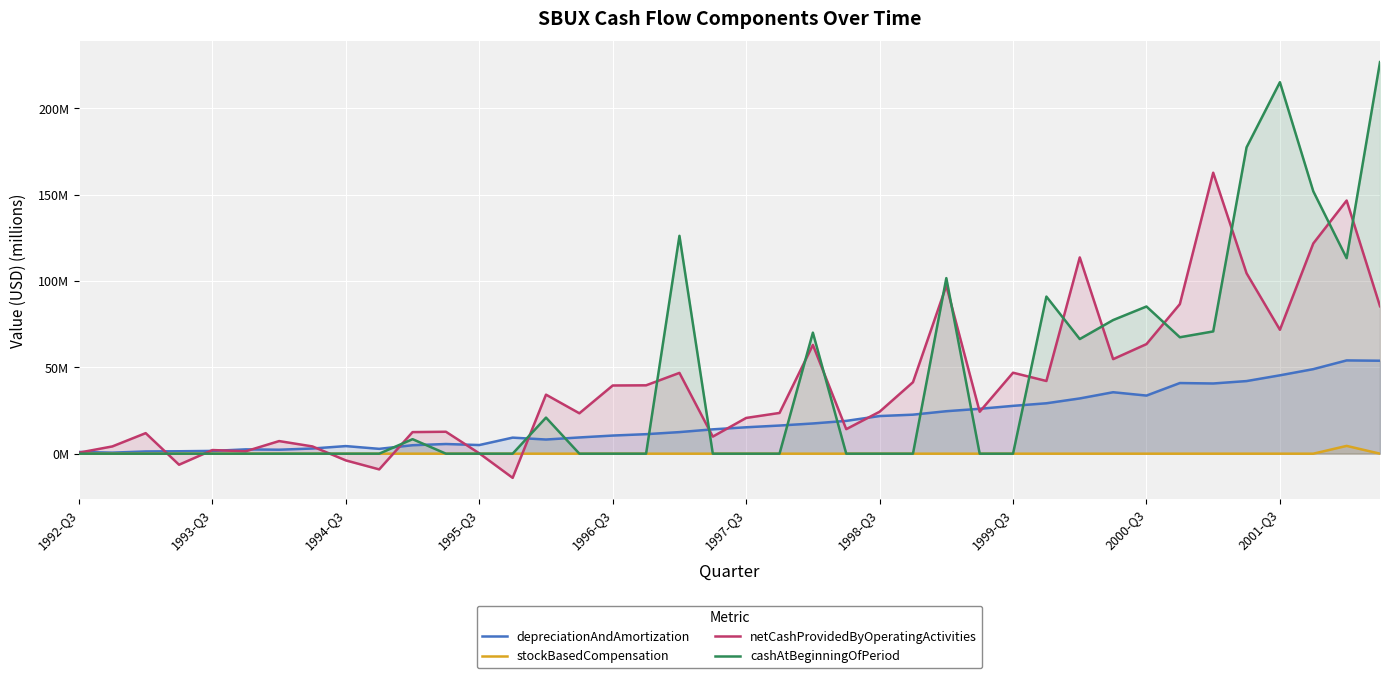

Does the chart display data point markers on the line(s)?

No